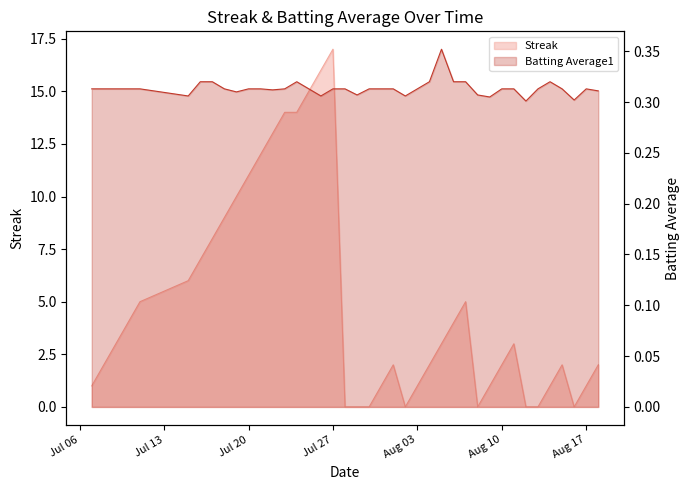

What is the value of the Batting Average1 point at the 28th from the left?

0.3